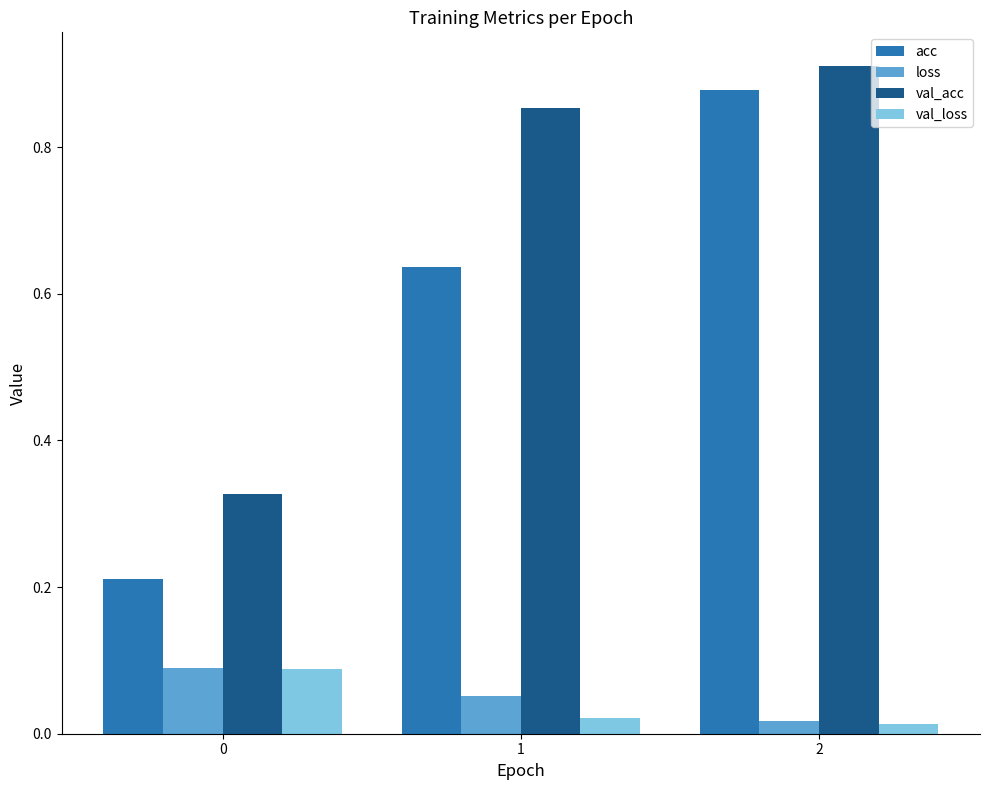

Count the acc values in the range 0 to 1.

3